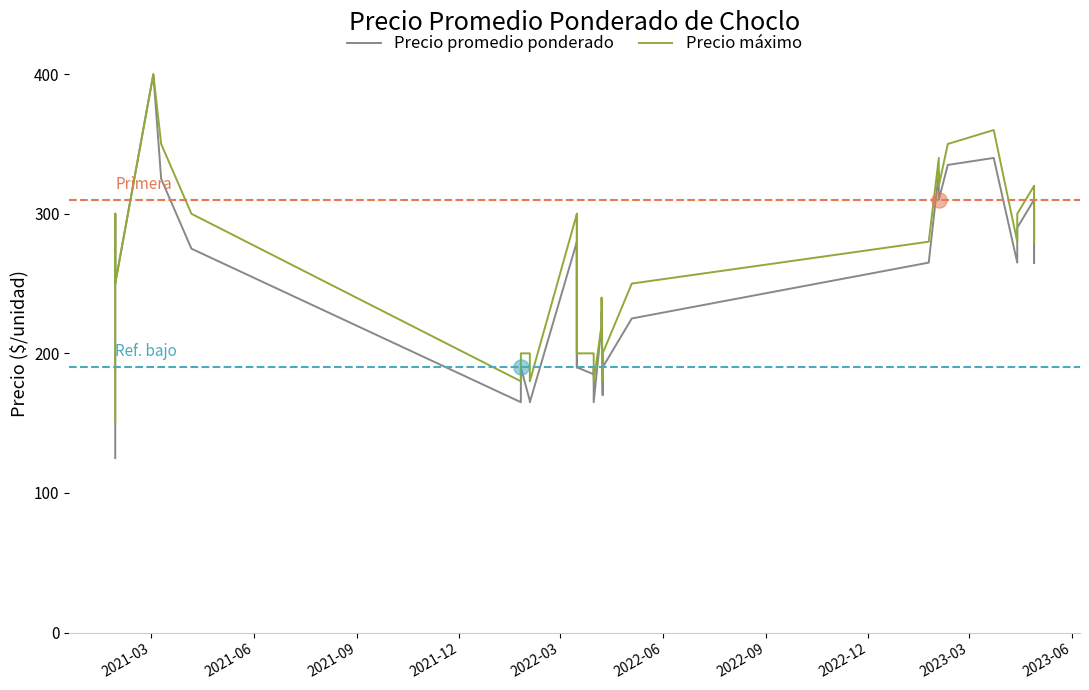

At how many categories does at least one series exceed 324?

6